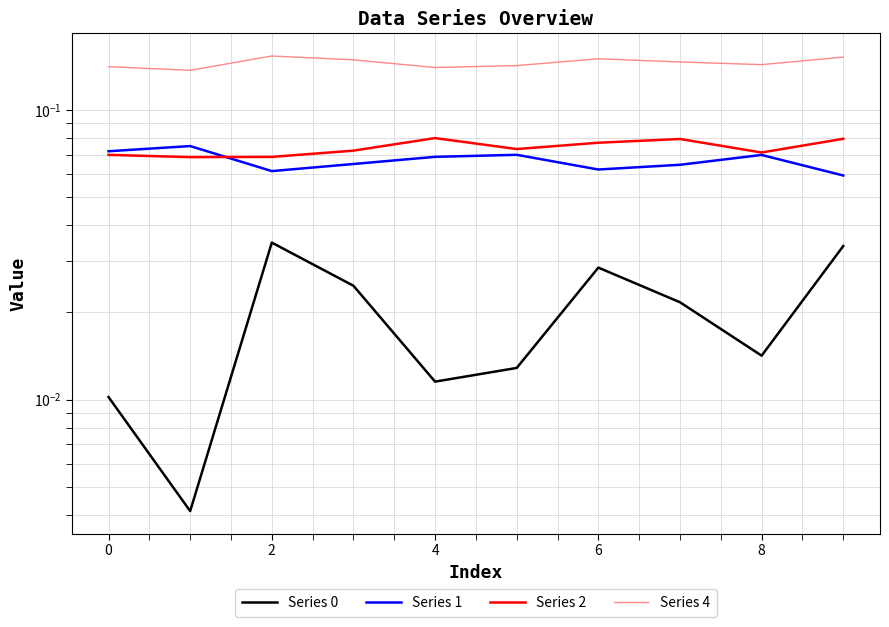

Count the Series 2 values in the range 0 to 1.

10